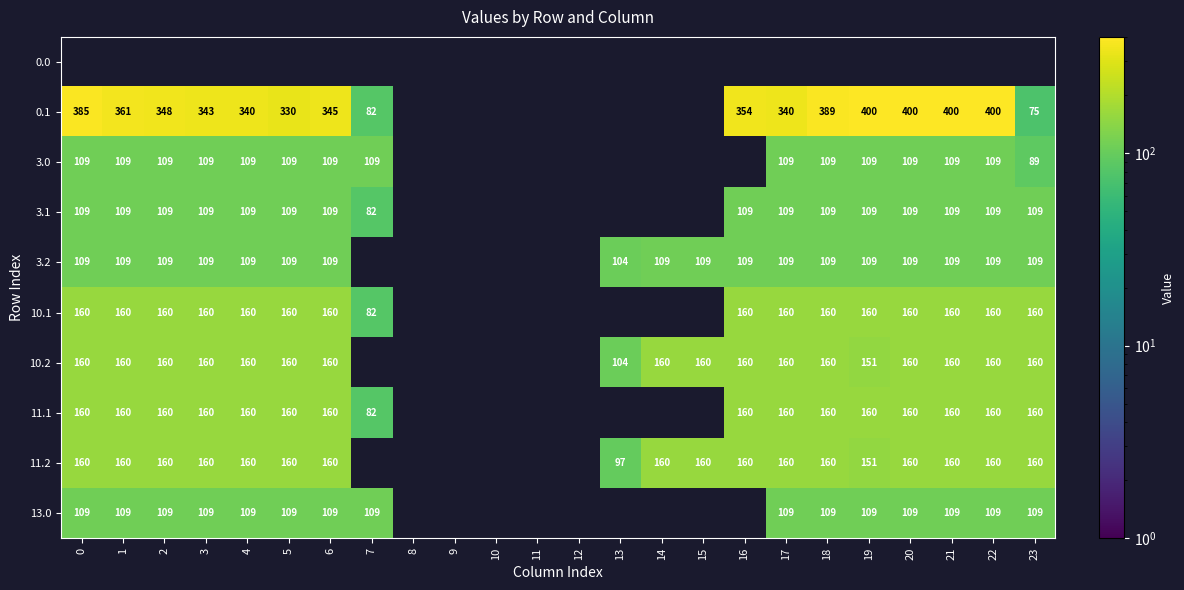

What is the sum of the 3.1 values at 21 and 18?

218.0